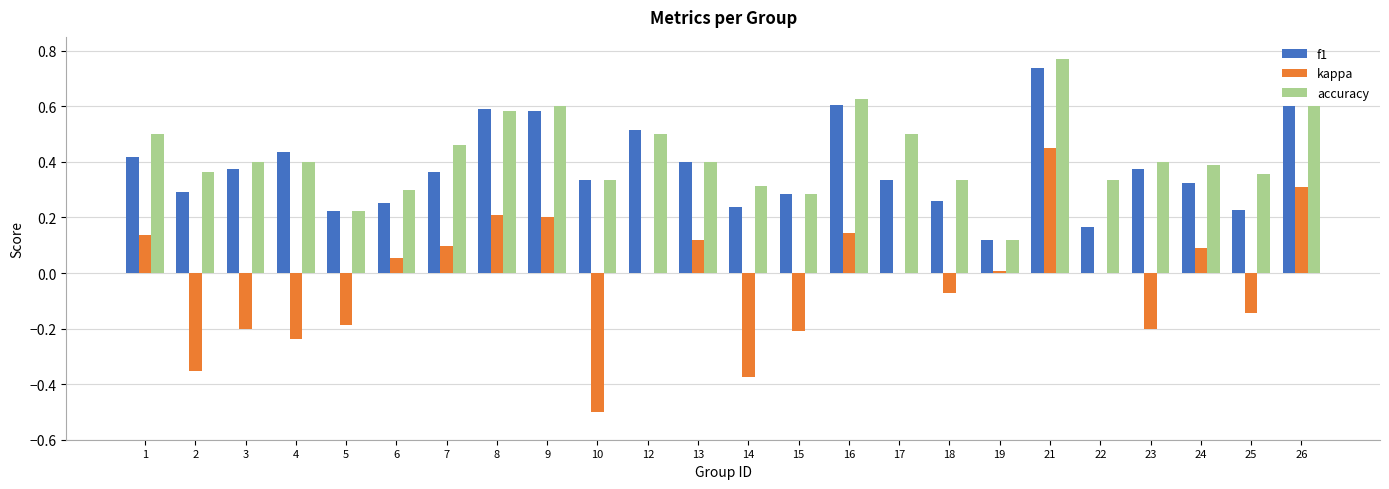

How many series are shown in this chart?

3